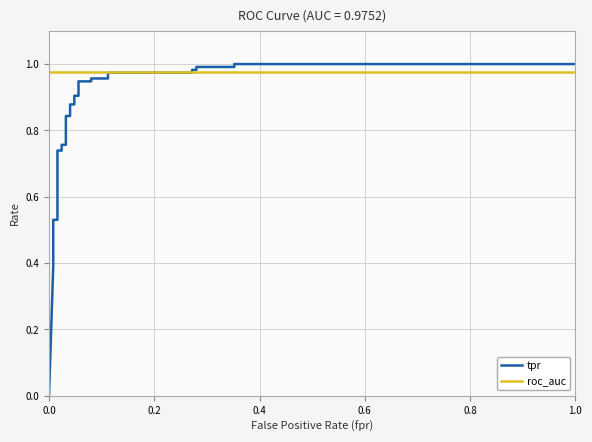

What are all the series names shown in the legend?

tpr, roc_auc